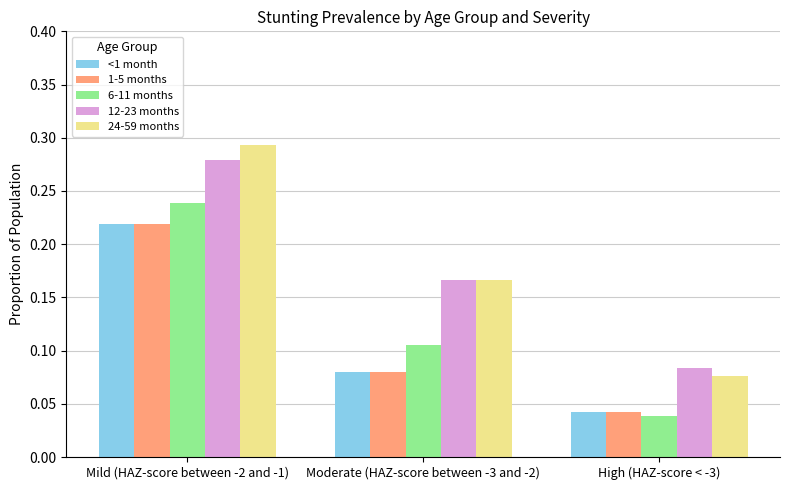

True or false: 12-23 months has a value of 0.1 at Mild (HAZ-score between -2 and -1).

False